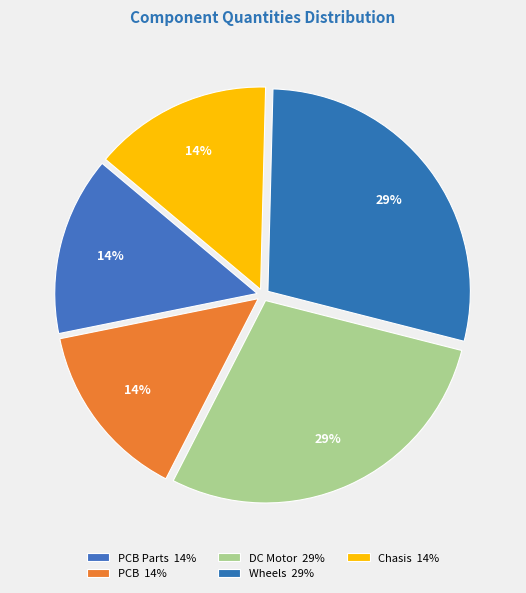

How many segments does this pie chart have?

5